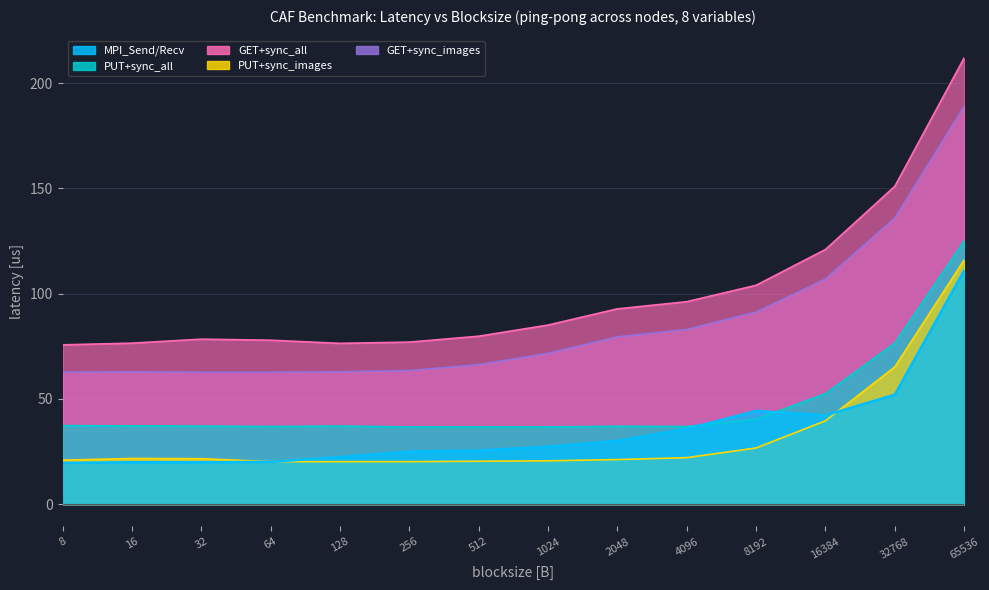

What is the difference between the PUT+sync_images values at 128 and 16?

1.5